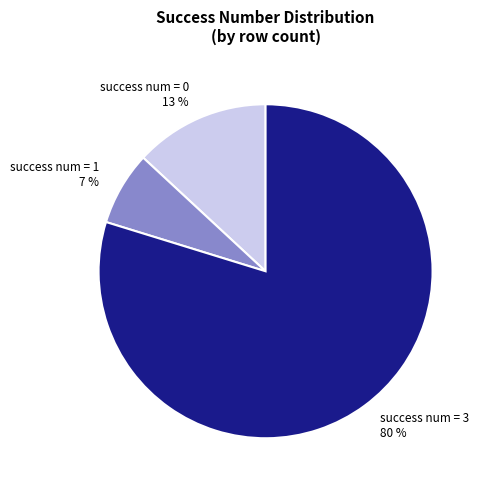

Does success num = 3 represent more than half of the total?

Yes